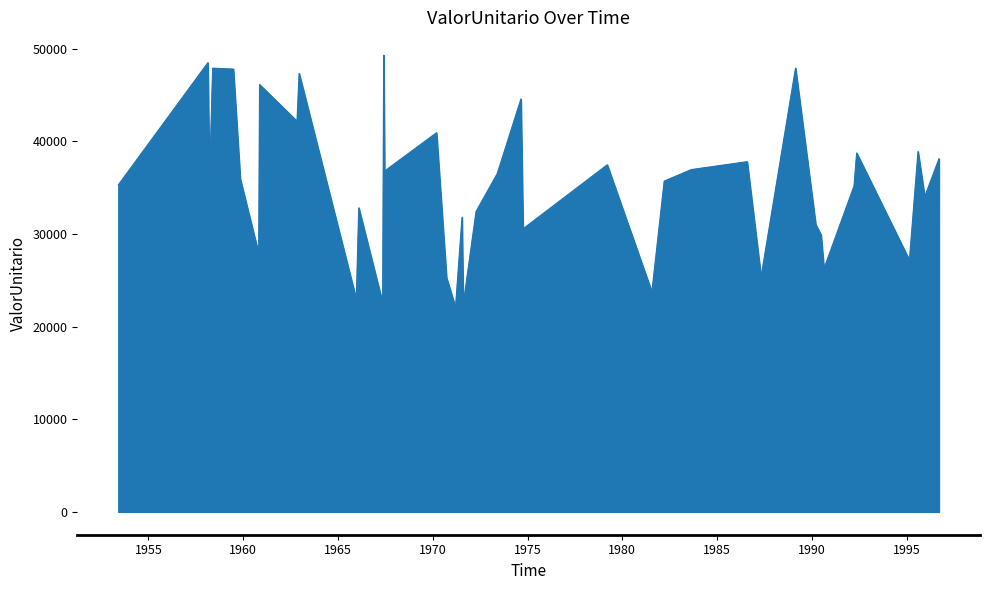

What is the difference between the maximum and minimum values?

27229.0